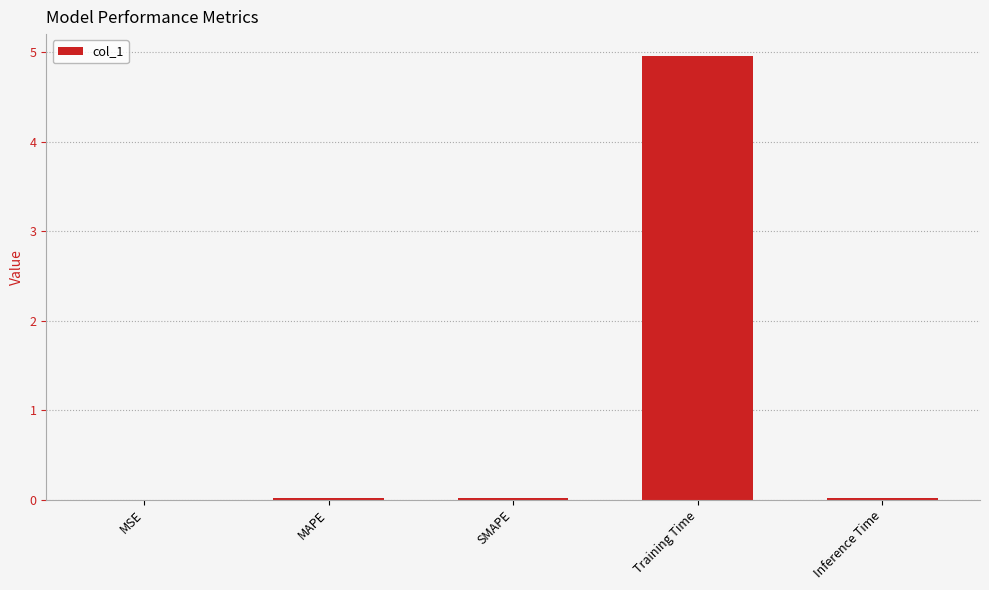

The chart shows a value of 0.0 at Inference Time. True or false?

True